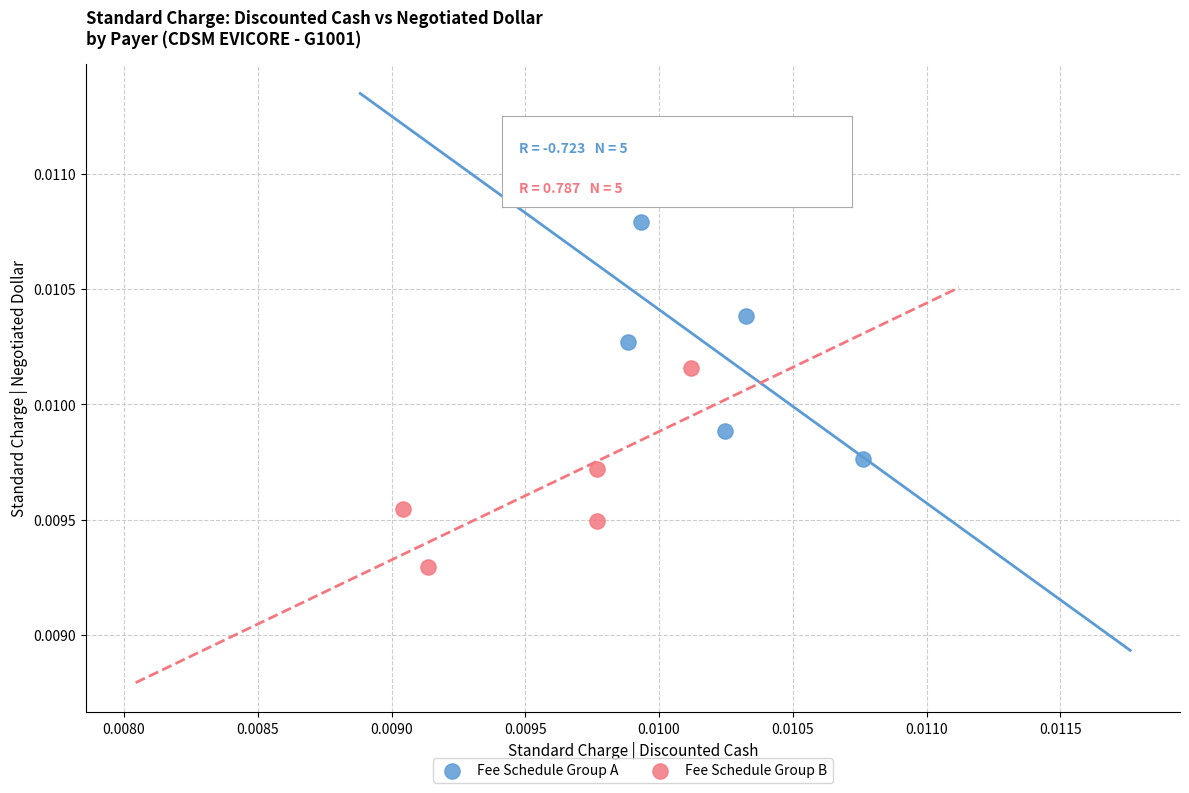

Which series reaches the maximum Y coordinate?

Fee Schedule Group A